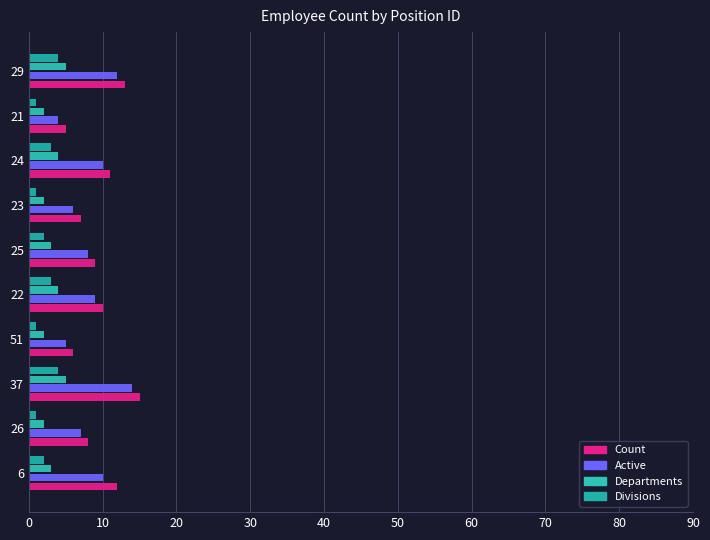

Which series has the widest spread of values?

Count